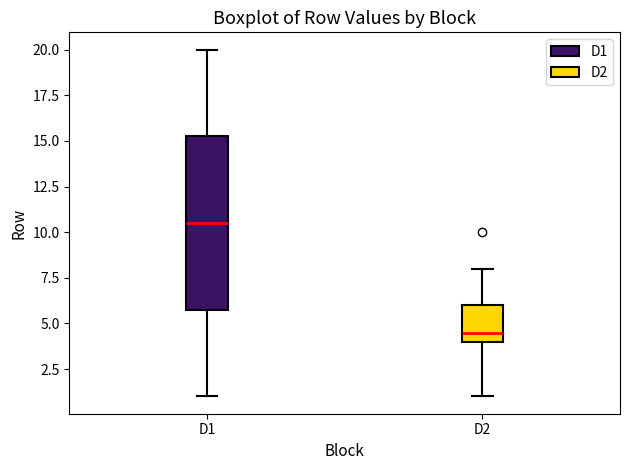

Reading left to right, transcribe this box plot: for each box, give where its median line is, the range the box spans, and where its two whiskers end, as read against the y-axis. The values are not printed on the chart, so give them approximately, as read against the axis.

D1: median 10.5, box 6.0 to 15.5, whiskers 1.0 to 20.0
D2: median 4.5, box 4.0 to 6.0, whiskers 1.0 to 8.0